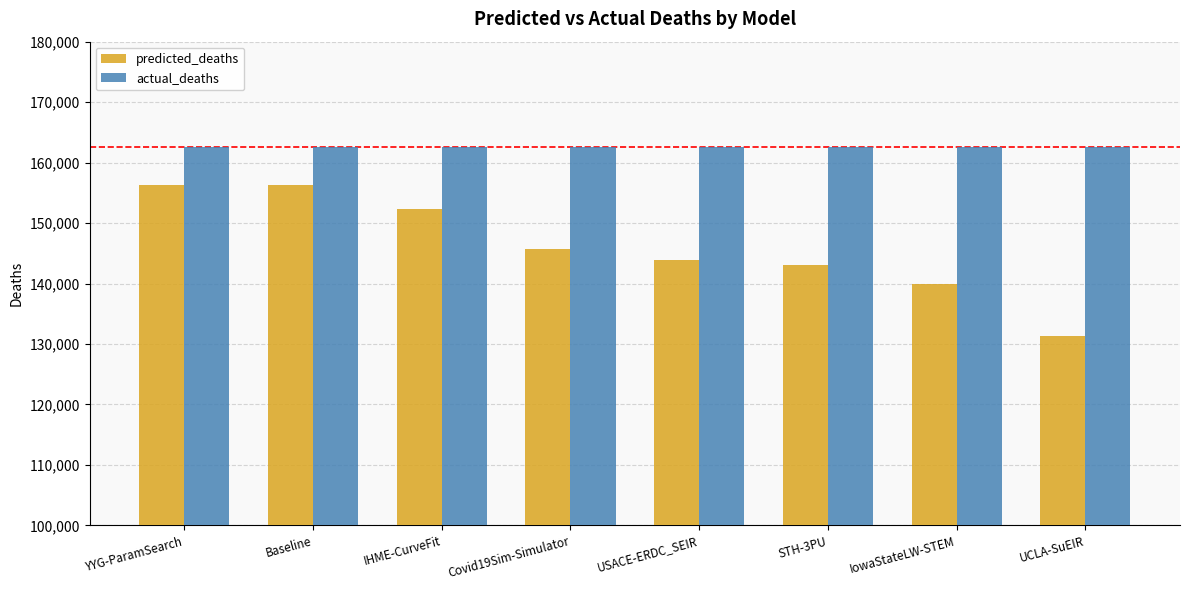

What is the sum of all actual_deaths values?

1299984.0